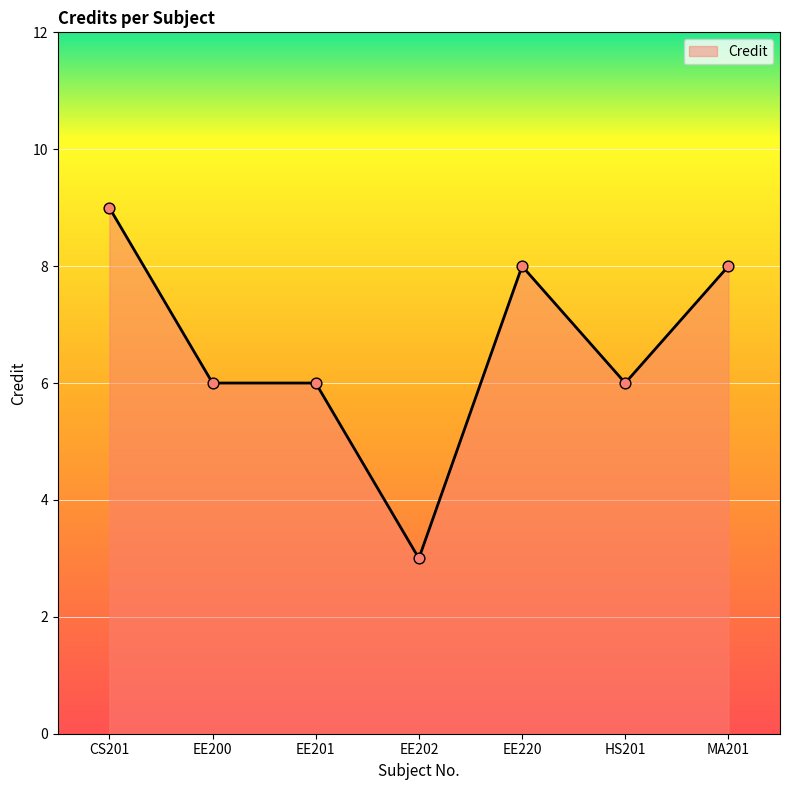

Approximately how many times larger is the value at HS201 compared to EE200?

1.0